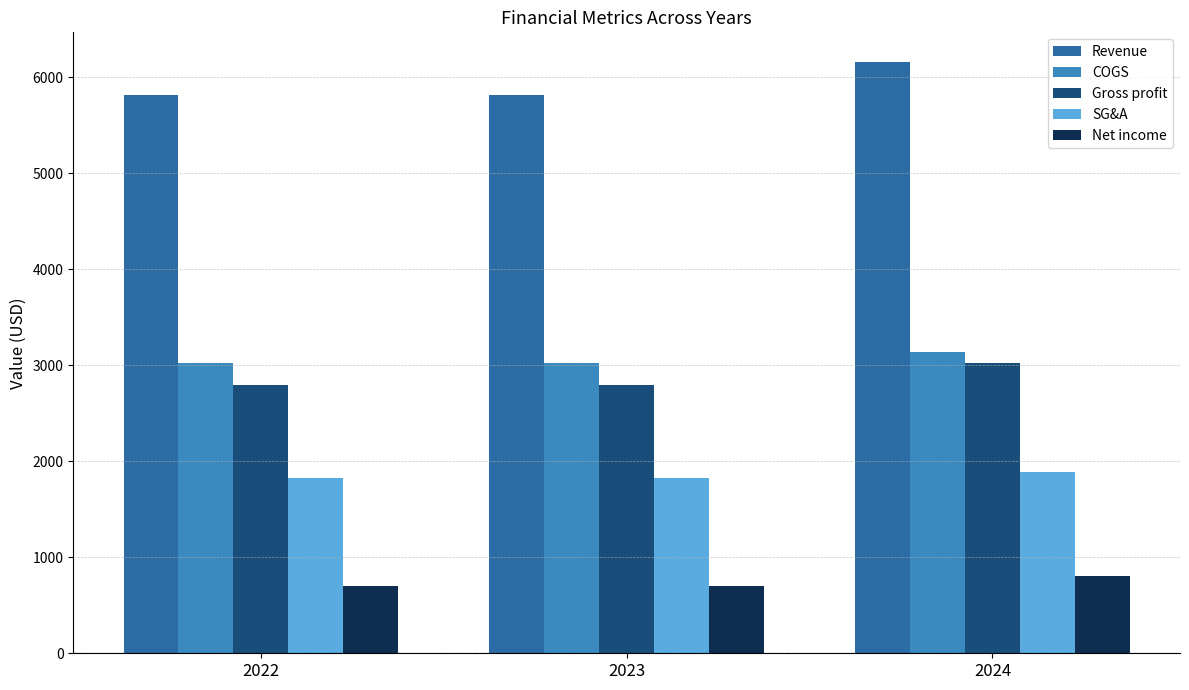

How many groups of bars are there?

3